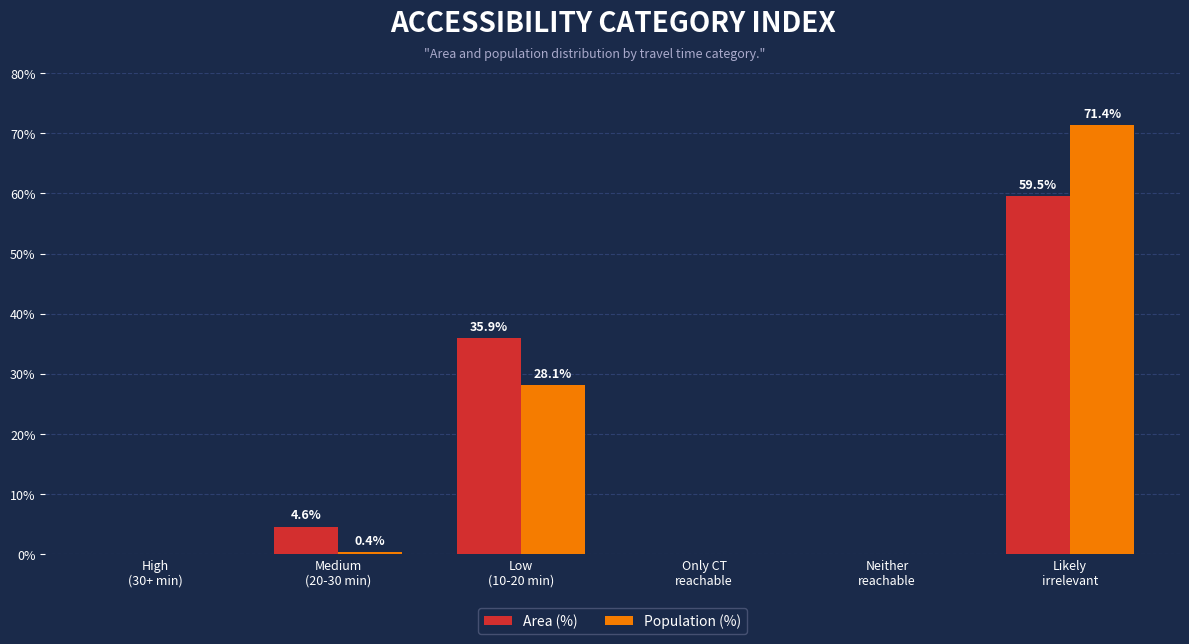

What is the sum of the Population (%) values at Low
(10-20 min) and Neither
reachable?

28.1